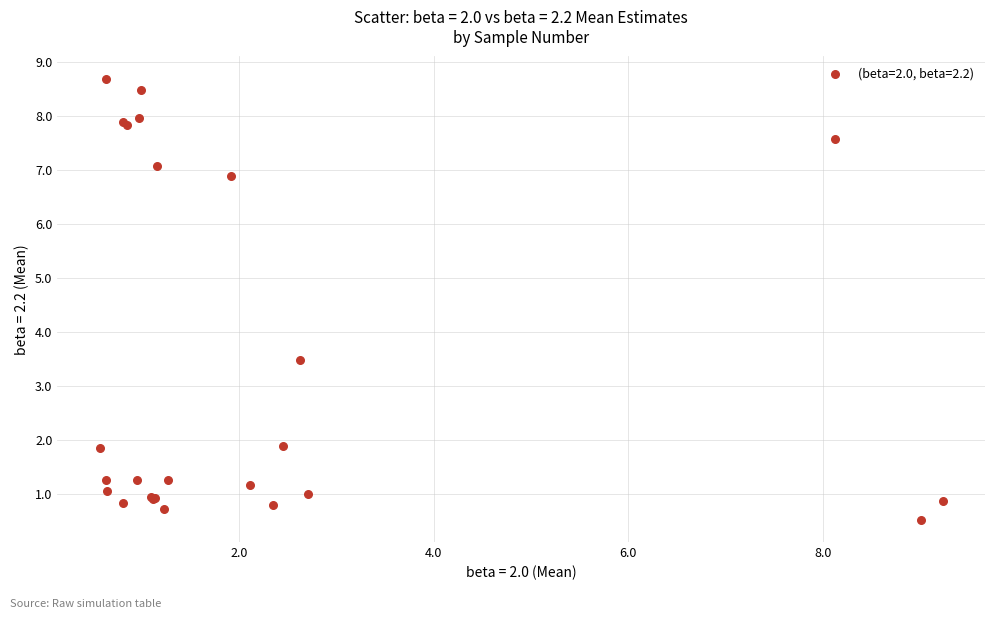

What Y value in the scatter plot is closest to 4?

3.5